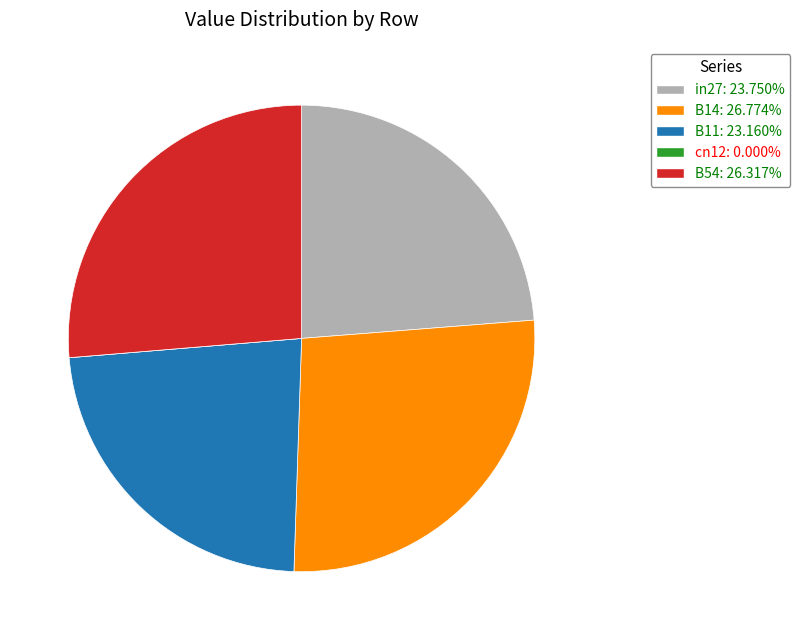

Does in27 account for over 50% of the chart?

No